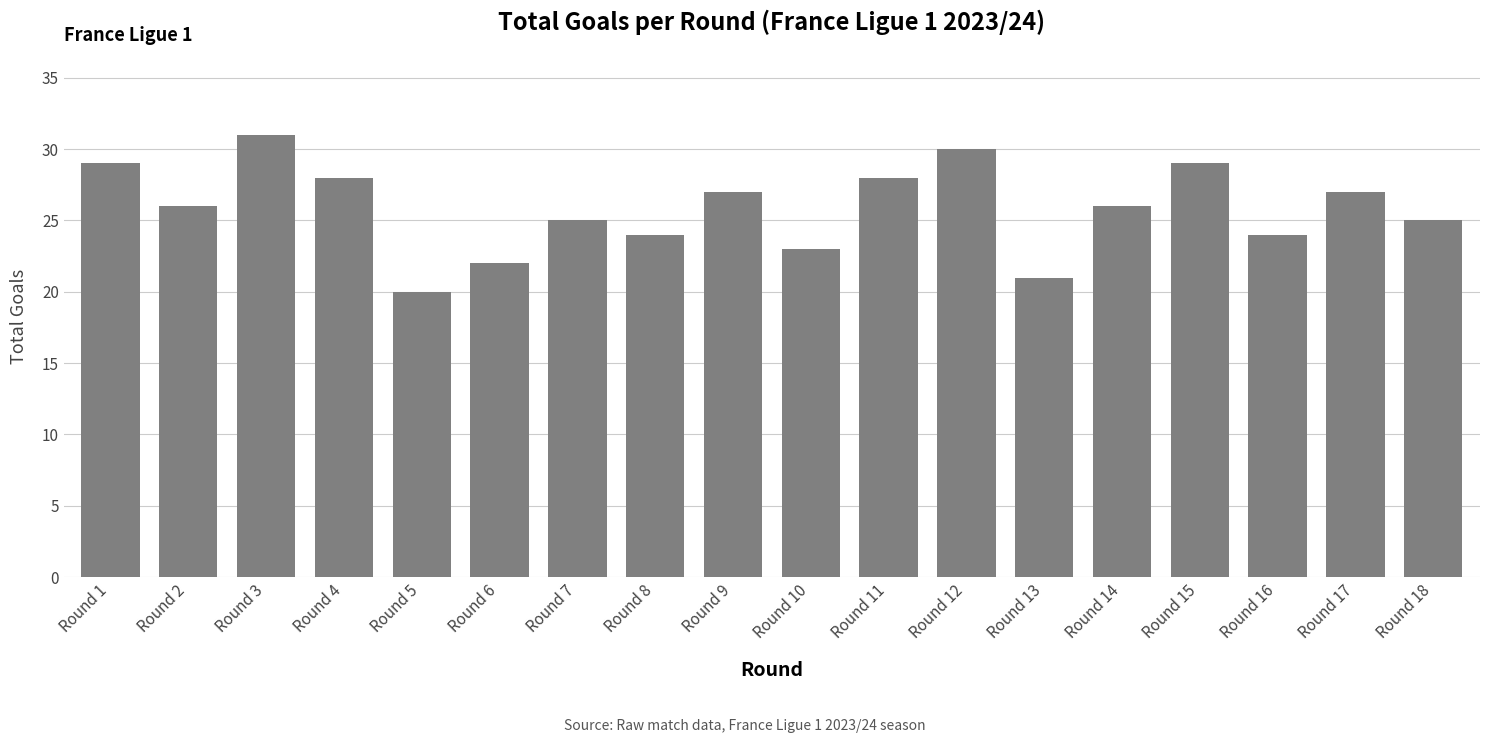

How many series are shown in this chart?

1